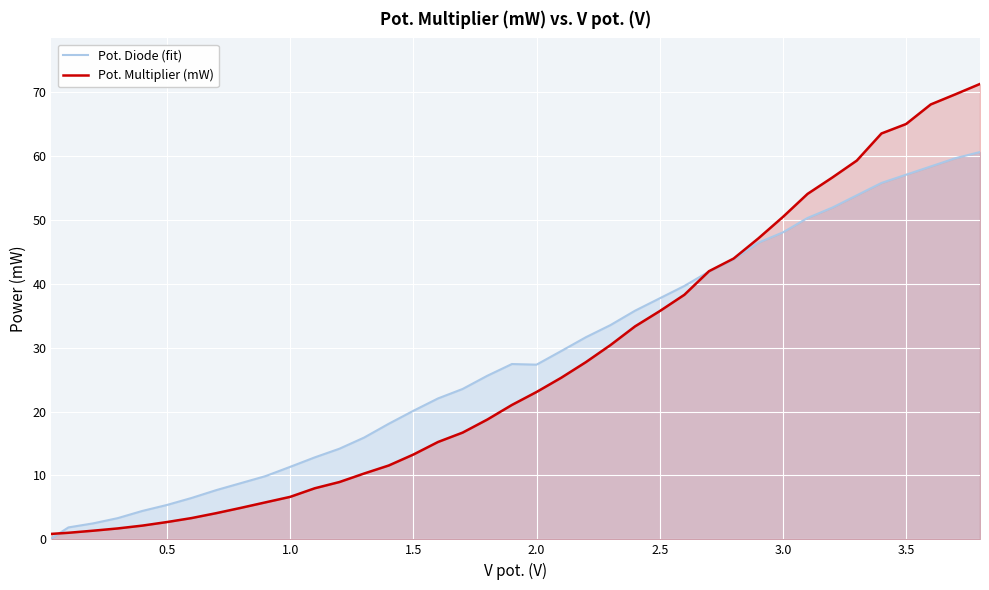

Where is Pot. Multiplier (mW) nearest to the value 36?

2.5